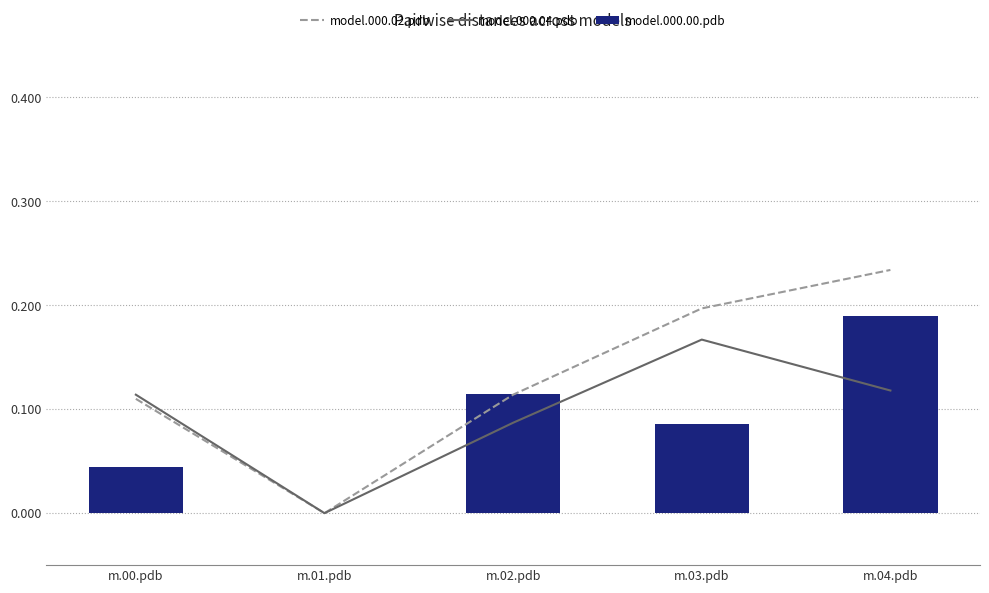

Which label corresponds to the smallest value in the chart?

m.01.pdb